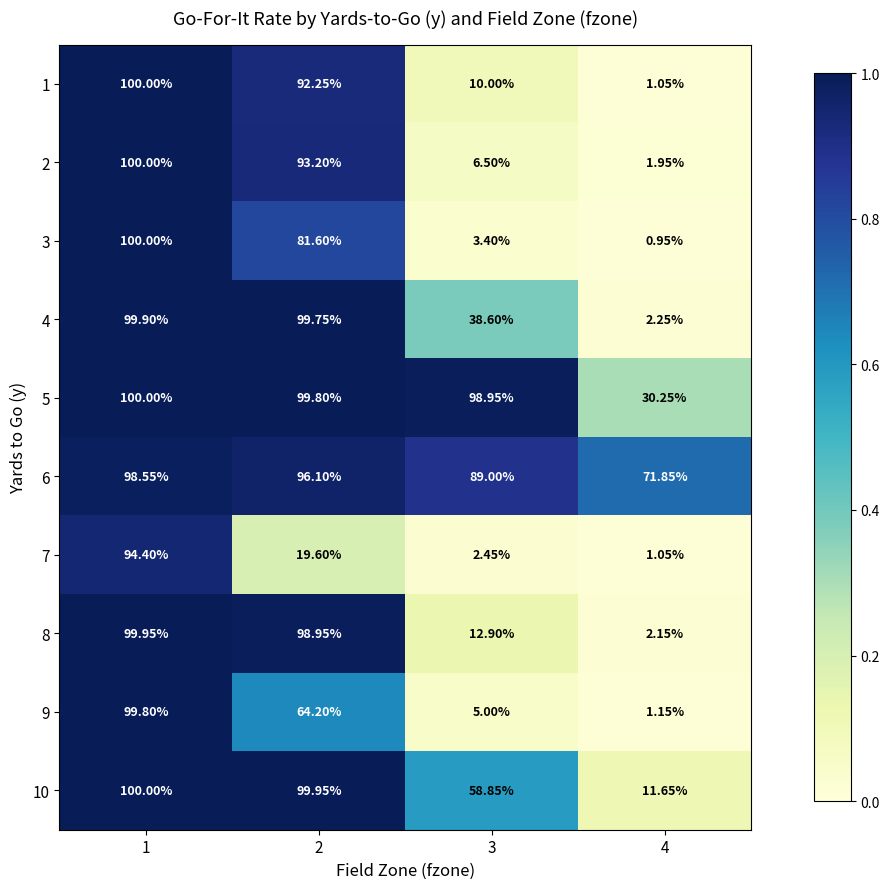

Is the value of 9 at 3 greater than the value of 3 at 4?

Yes